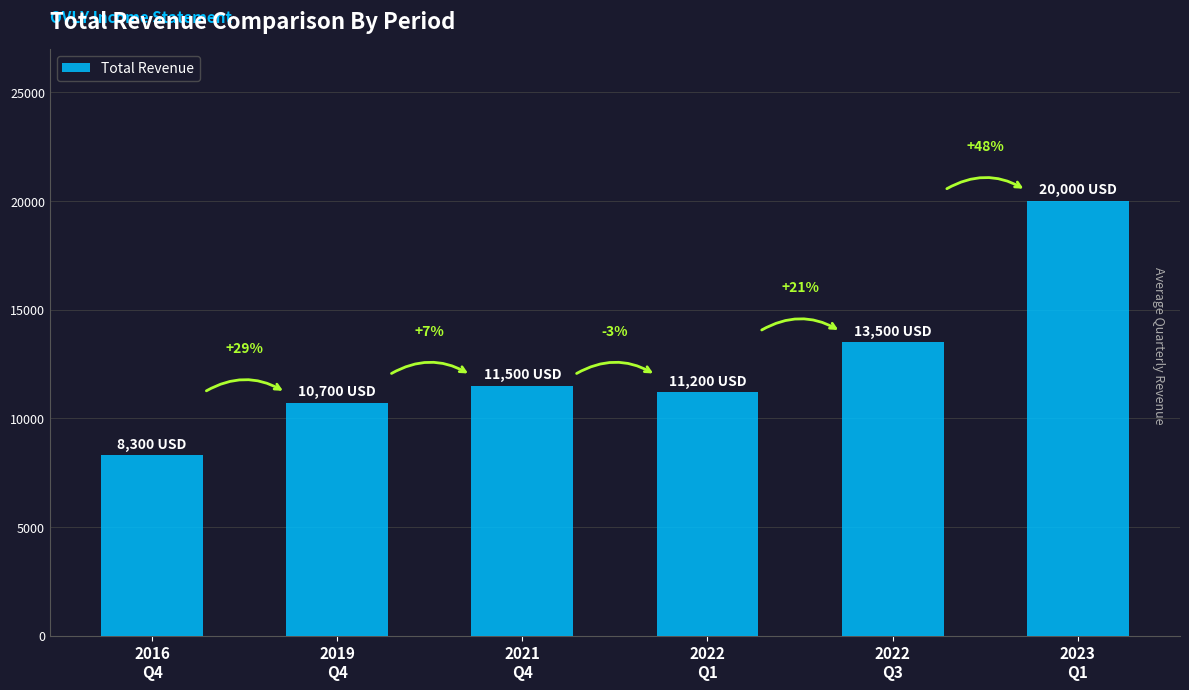

How many bars are there in total?

6